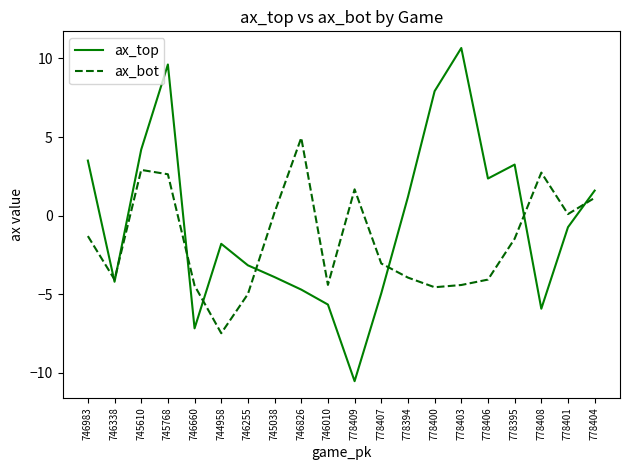

What is the spread (max minus min) of values at 746660?

2.7